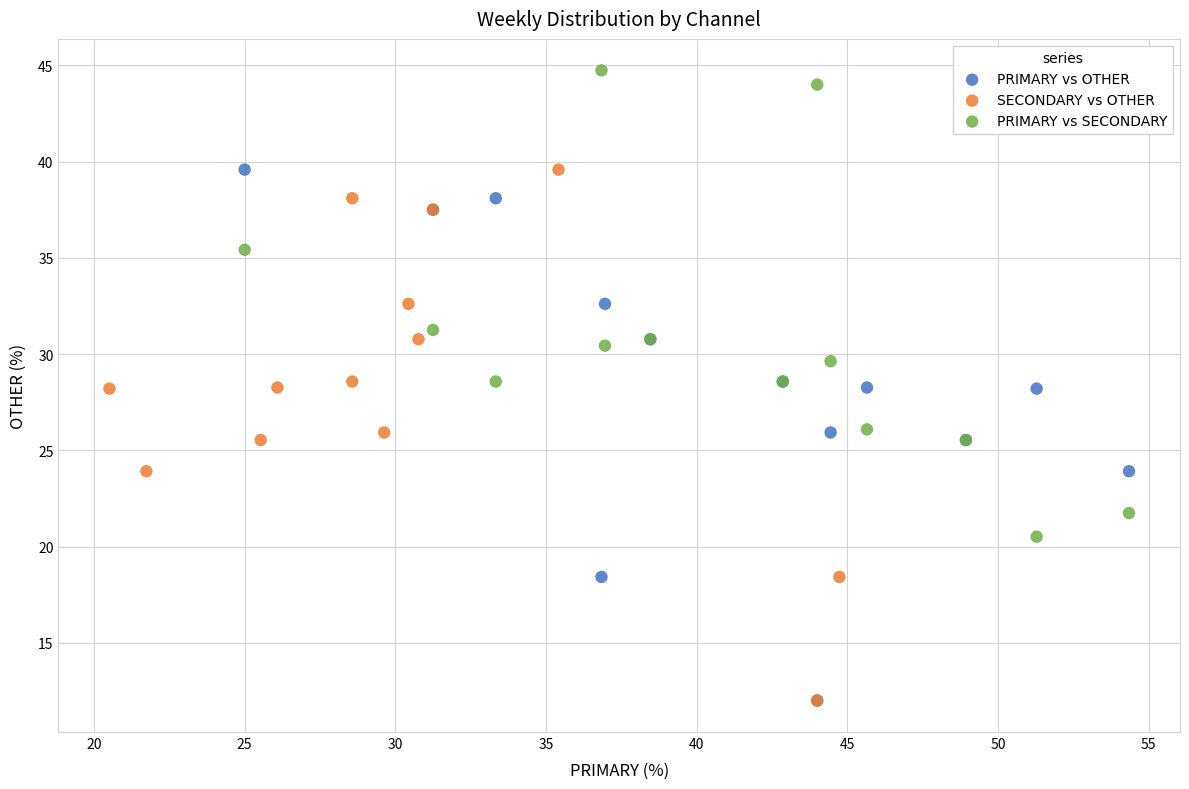

Which series reaches the maximum Y coordinate?

PRIMARY vs SECONDARY